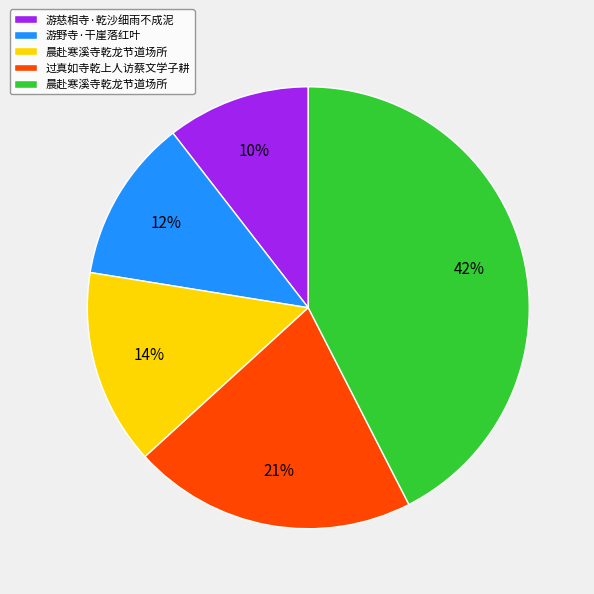

Does any single category account for the majority?

No